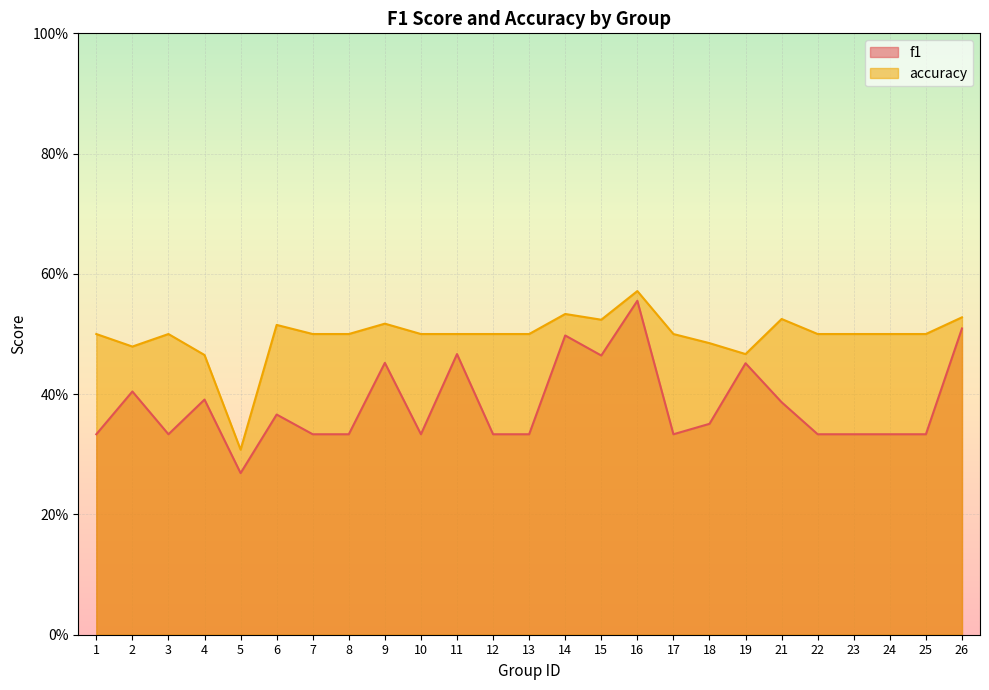

What is the difference between the second highest and minimum values in the f1 series?

0.2